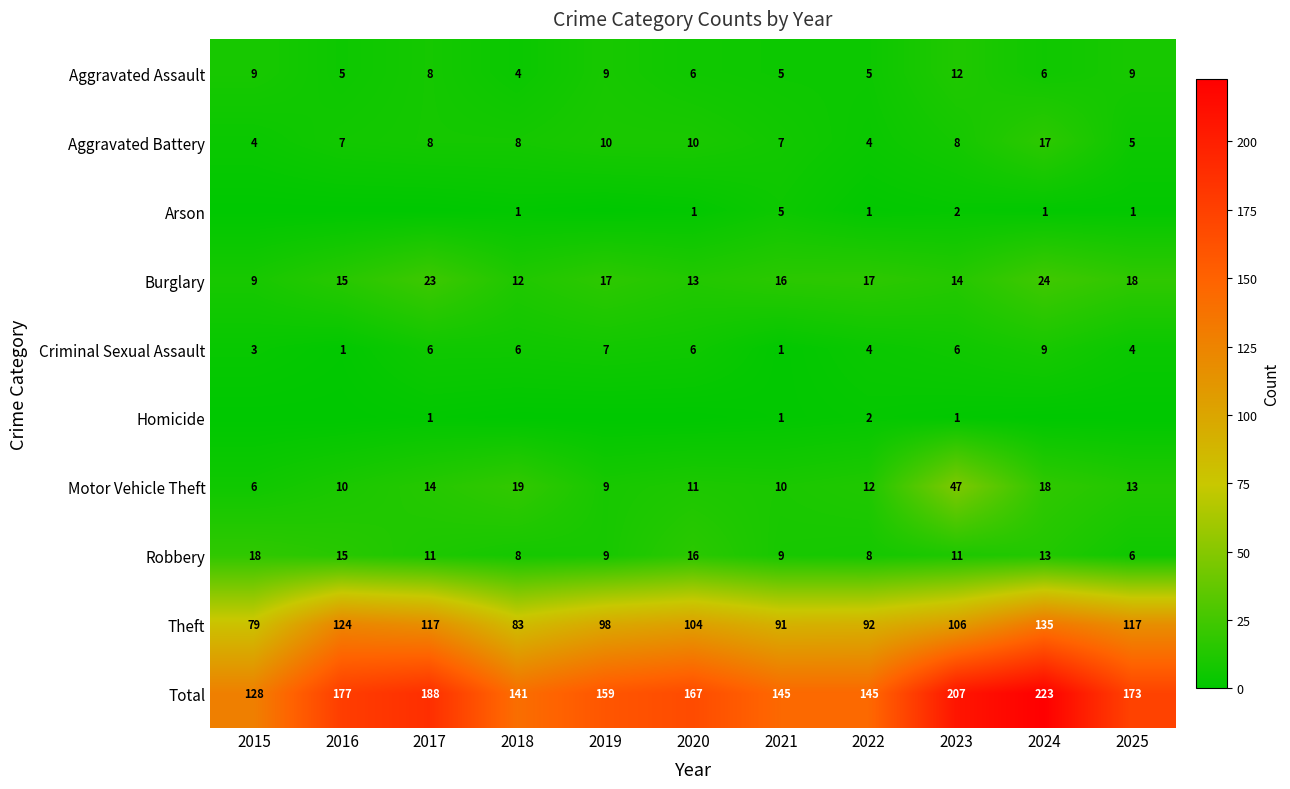

What is the sum of the Burglary values at 2025 and 2021?

34